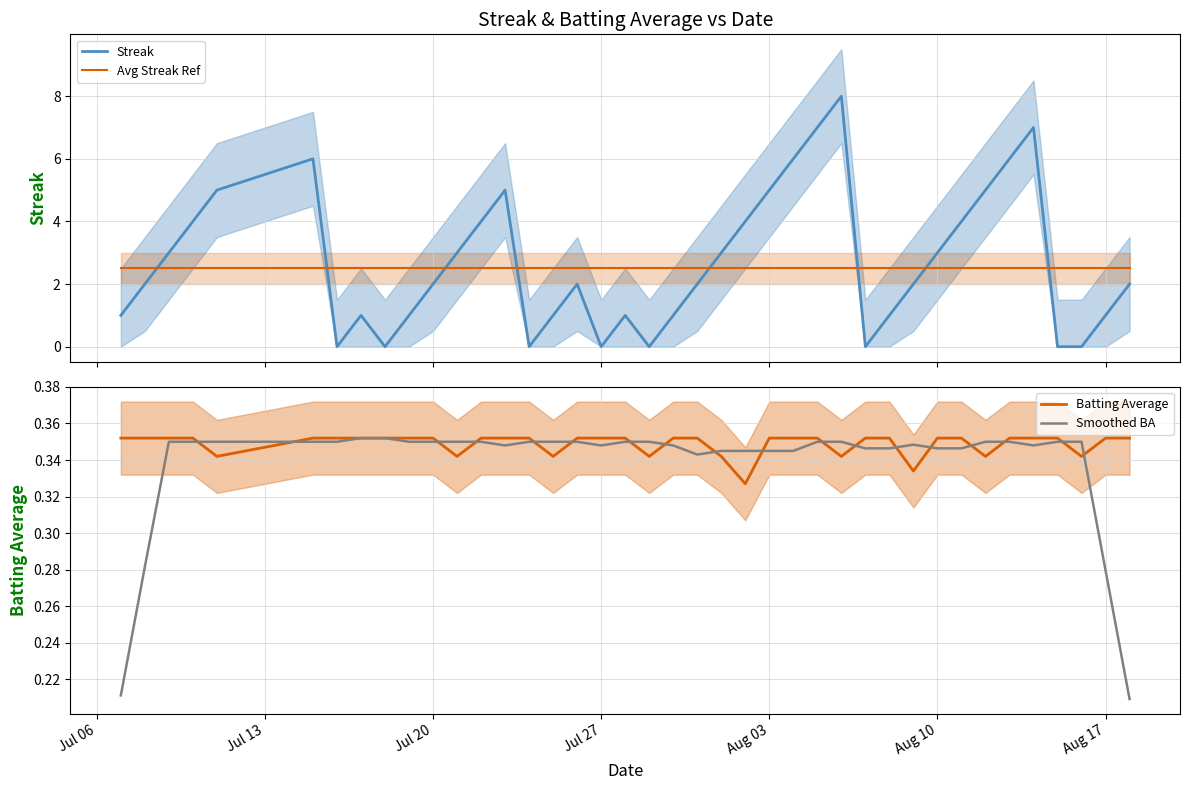

How many intersections are there between Avg Streak Ref and Streak?

8